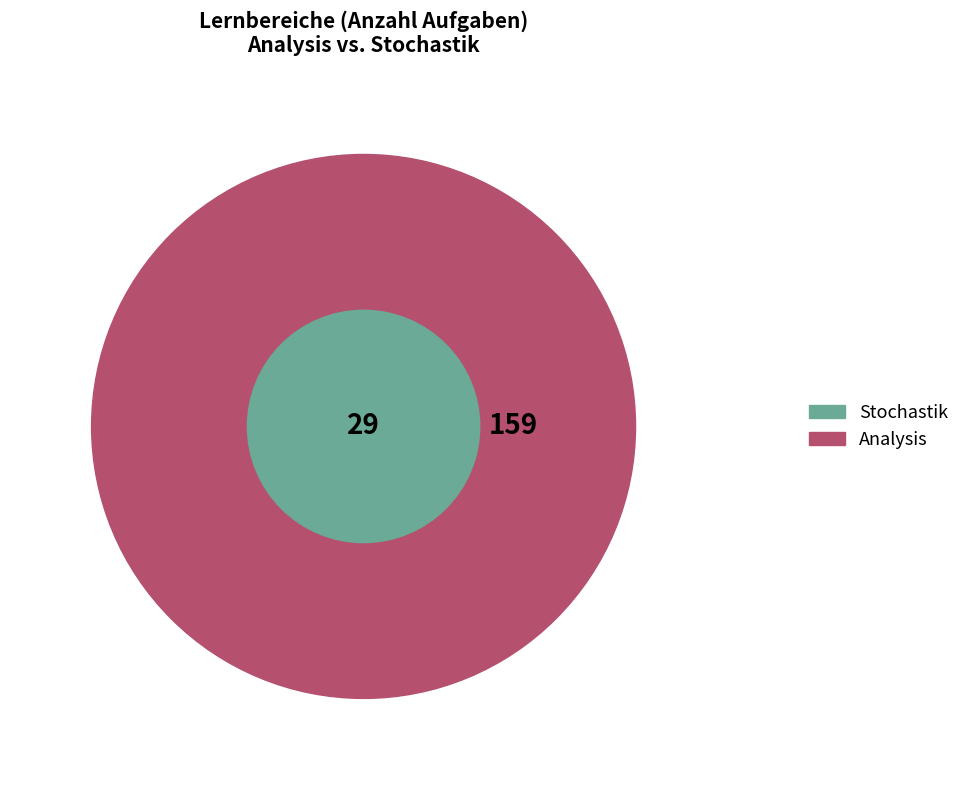

To the nearest percent, what portion does Stochastik represent?

15%